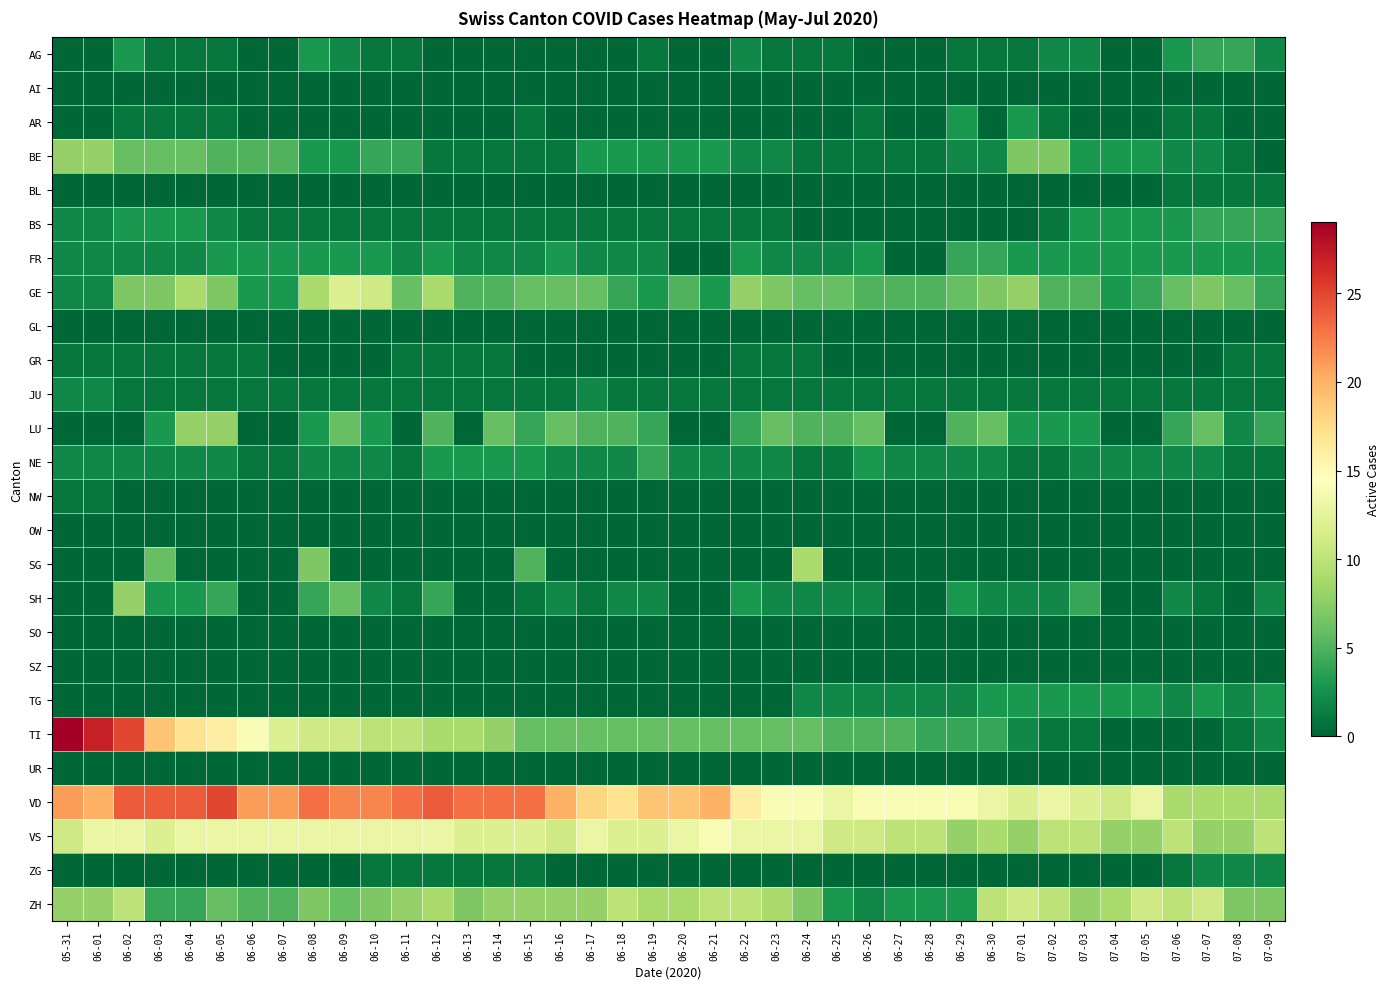

At which category is the sum across all series the highest?

06-02